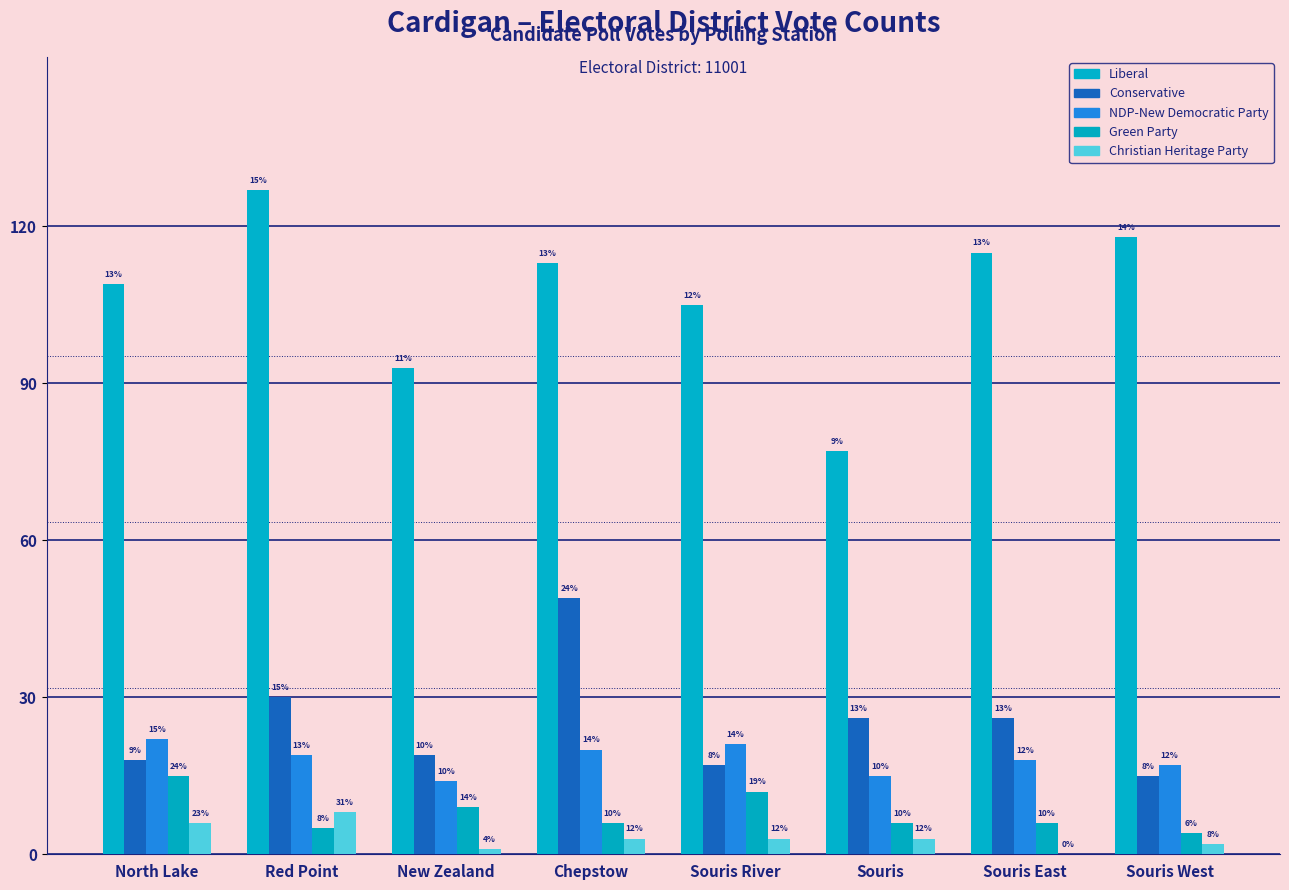

What value does the NDP-New Democratic Party series have at Souris River?

21